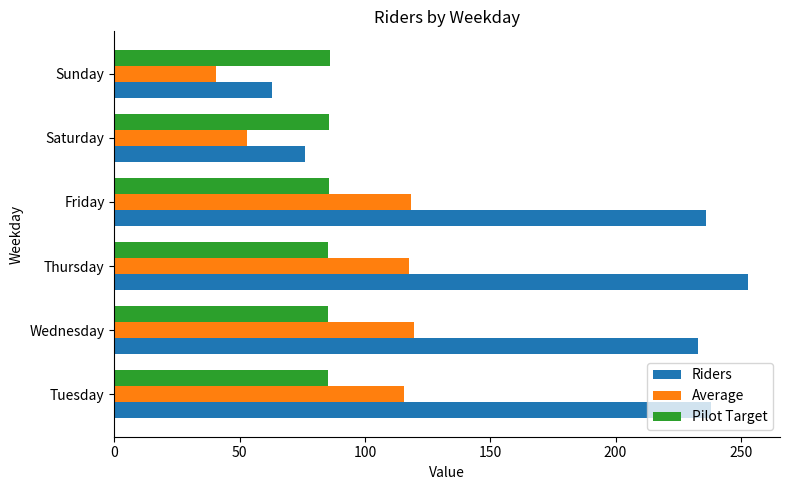

Which series has the largest total across all categories?

Riders